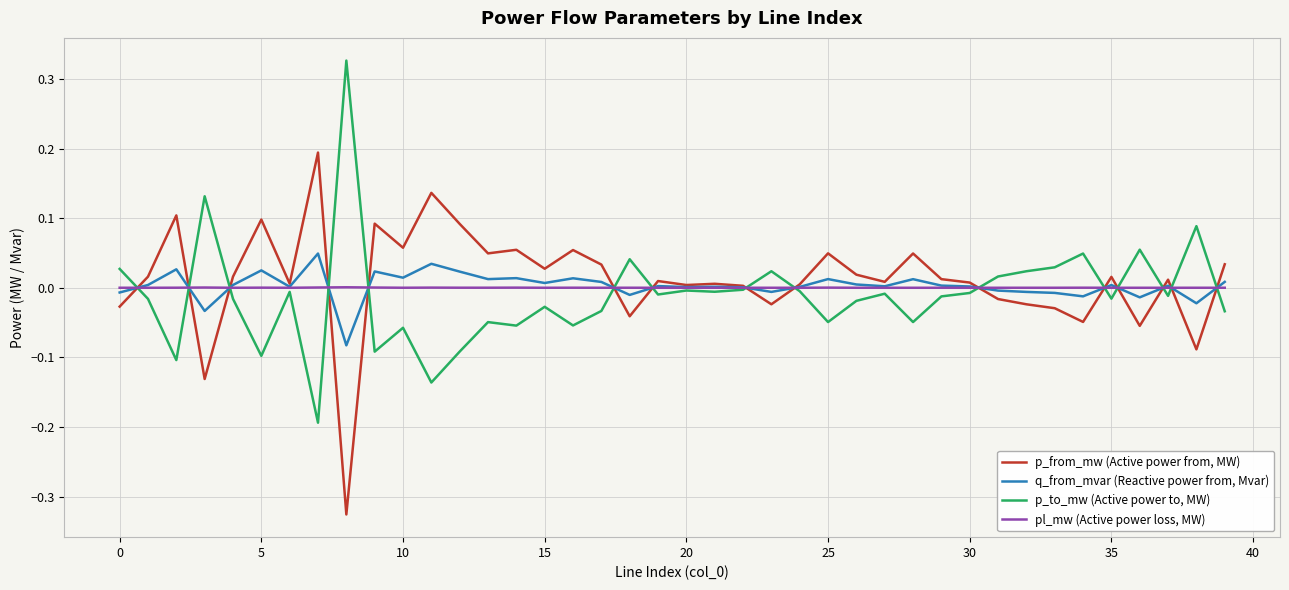

At how many categories does at least one series exceed 0?

40